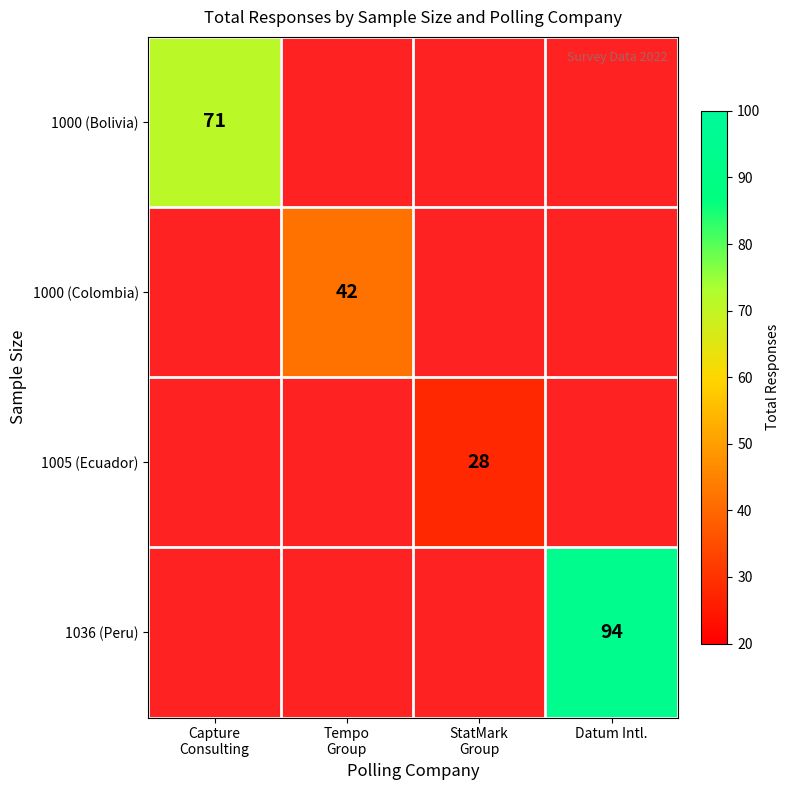

Is it true that 1036 (Peru) equals 94 at Datum Intl.?

True